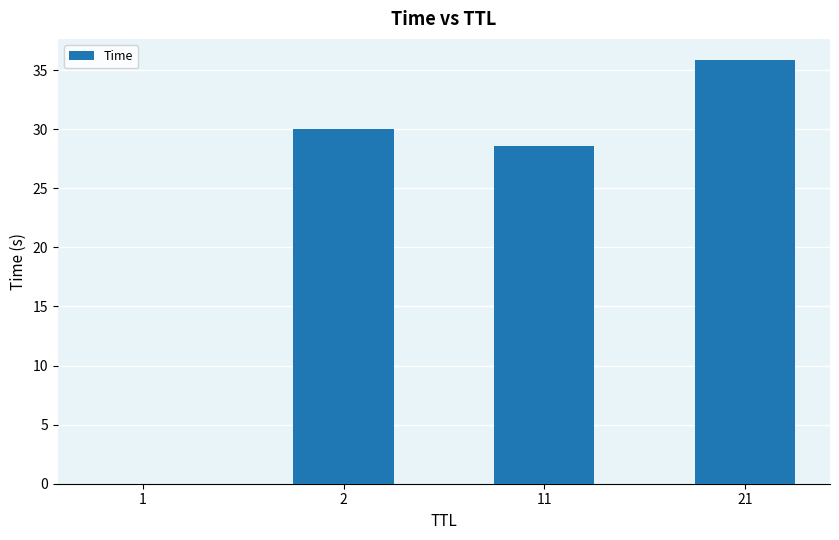

What is the sum of all values?

94.4